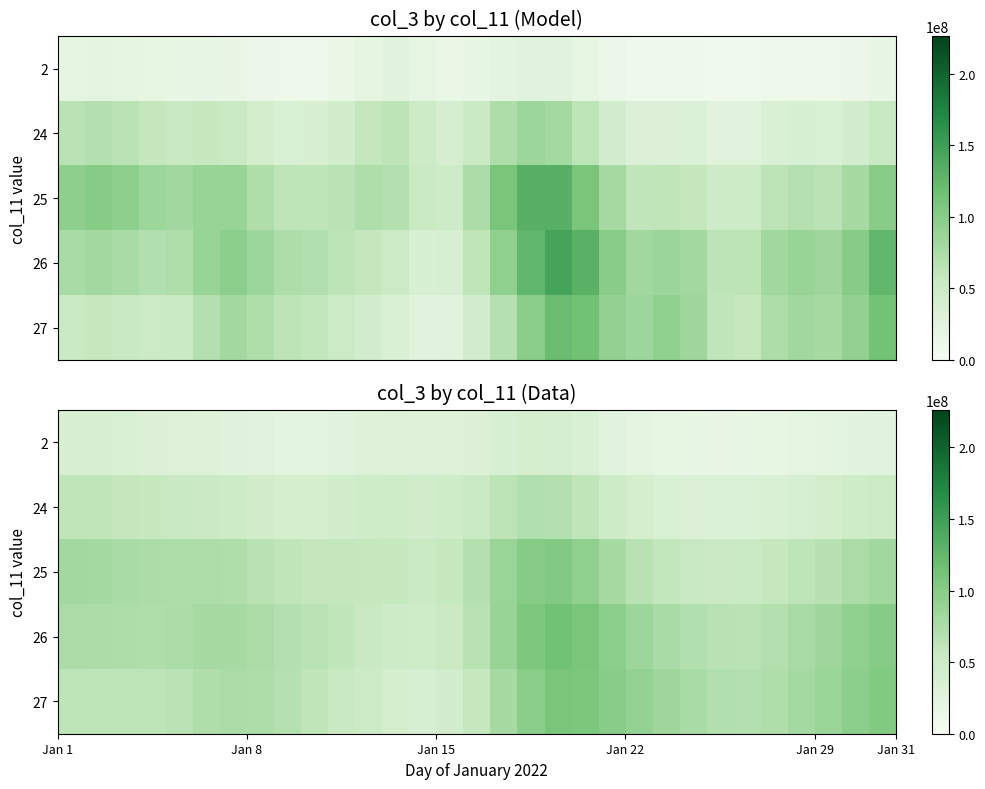

List the series in order of their peak value, lowest first.

2, 24, 25, 27, 26